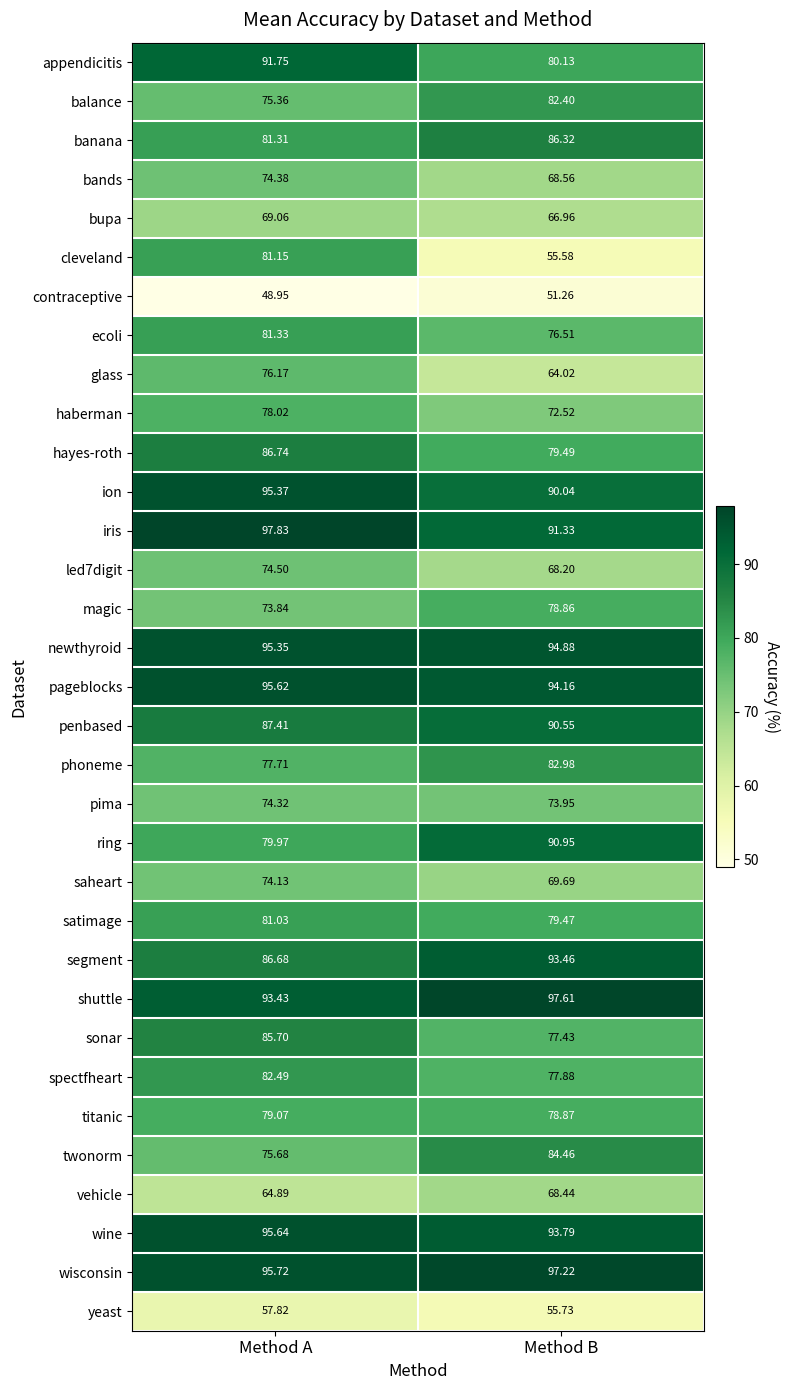

Which category has the highest value across all series?

Method A